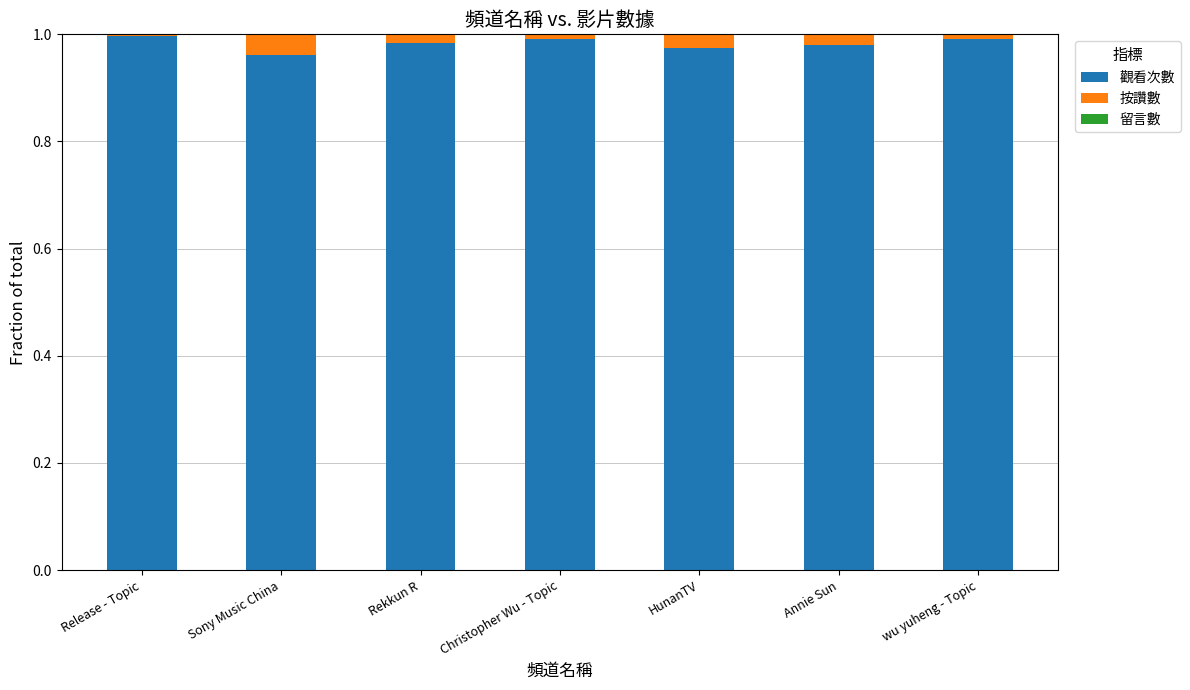

The 觀看次數 series shows 1.5 at Sony Music China. True or false?

False